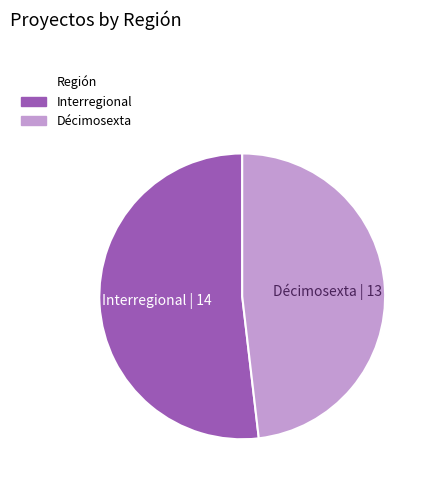

What is the majority slice?

Interregional